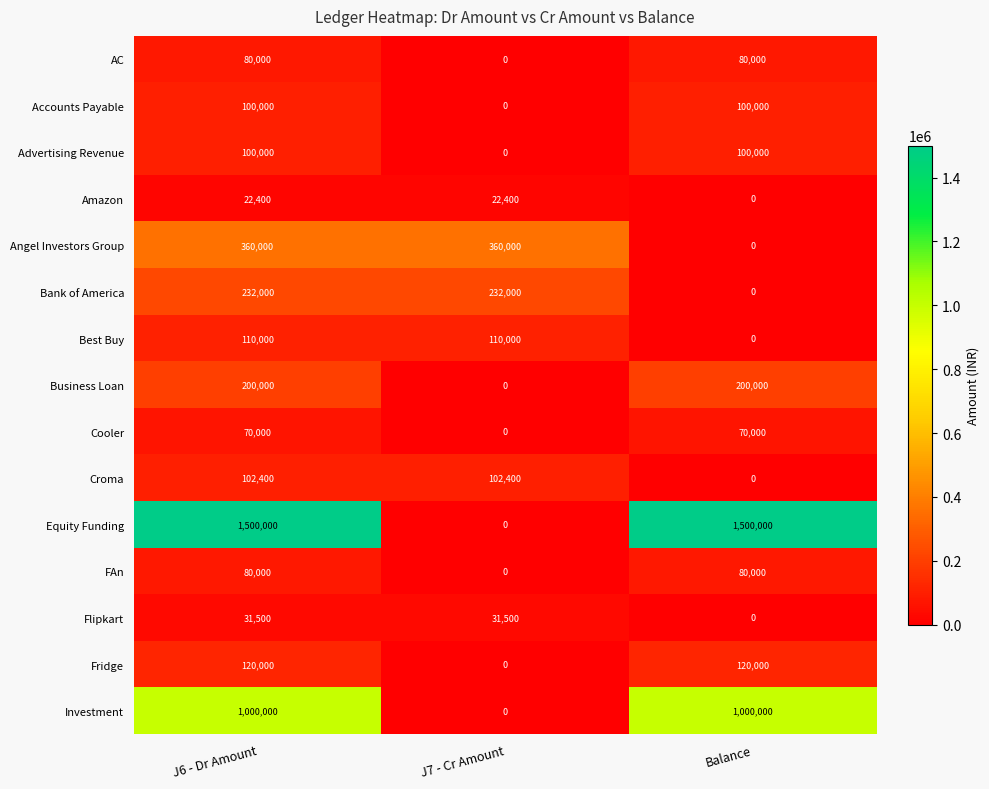

What is the total value across all series at J6 - Dr Amount?

4108300